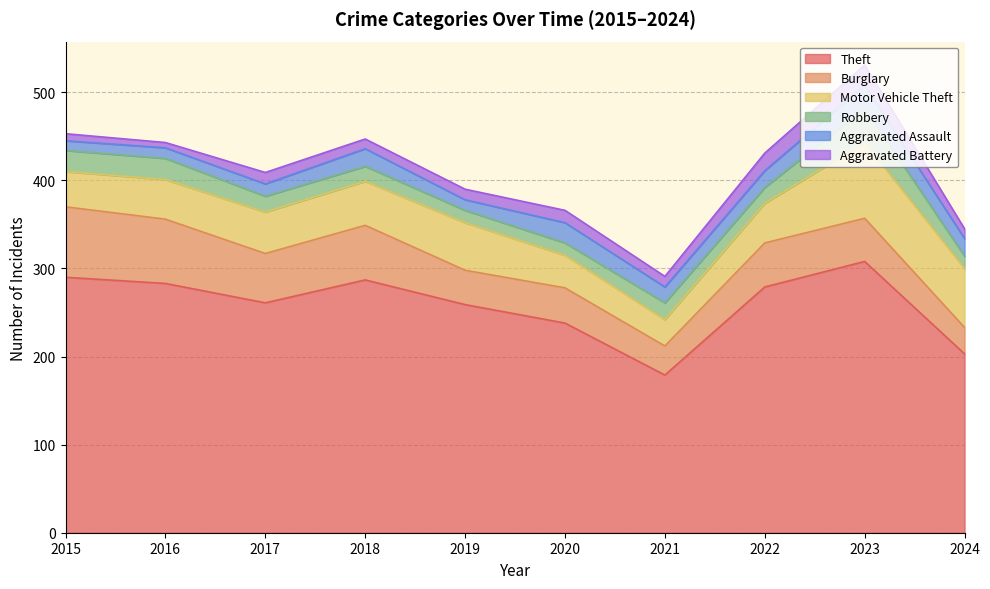

Reading left to right, extract all data points from this chart.

Theft: 290	283	261	287	259	238	179	279	308	203
Burglary: 80	73	56	62	39	40	33	50	49	30
Motor Vehicle Theft: 40	45	47	50	54	37	30	45	86	67
Robbery: 24	24	18	17	14	14	19	18	39	14
Aggravated Assault: 11	12	14	20	12	23	18	19	26	20
Aggravated Battery: 8	6	13	11	12	14	12	20	23	11